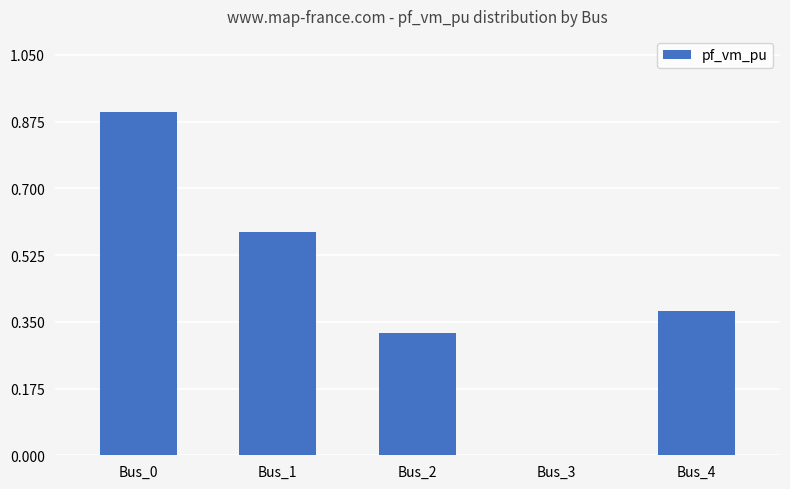

The value at Bus_0 is 1.6. True or false?

False